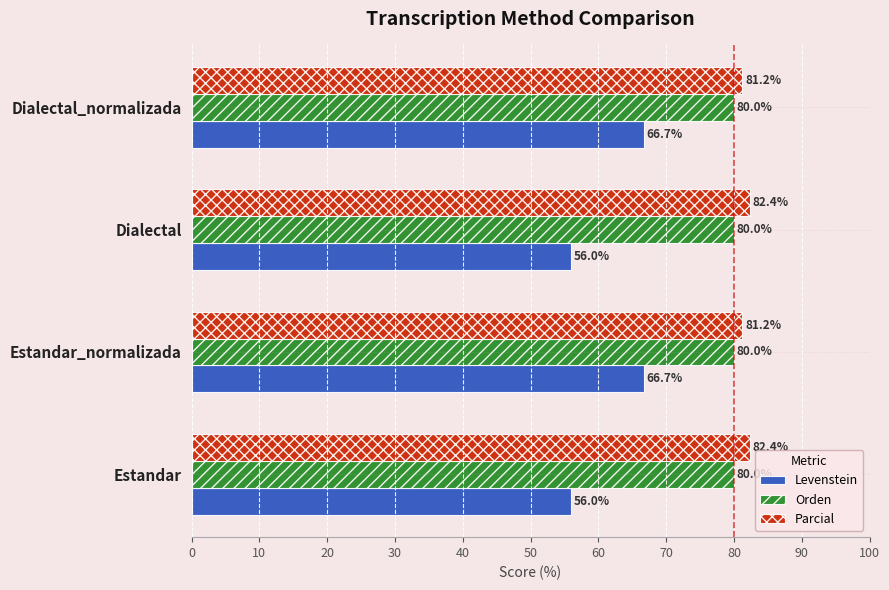

Rank the series at Dialectal from lowest to highest value.

Levenstein, Orden, Parcial